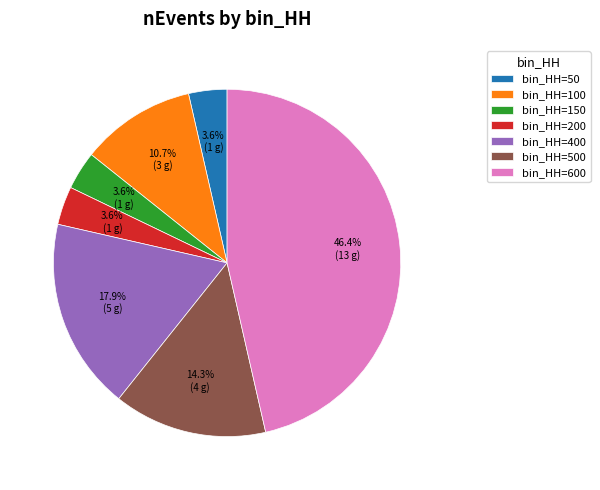

What is the ratio of the value at bin_HH=150 to the value at bin_HH=100?

0.3